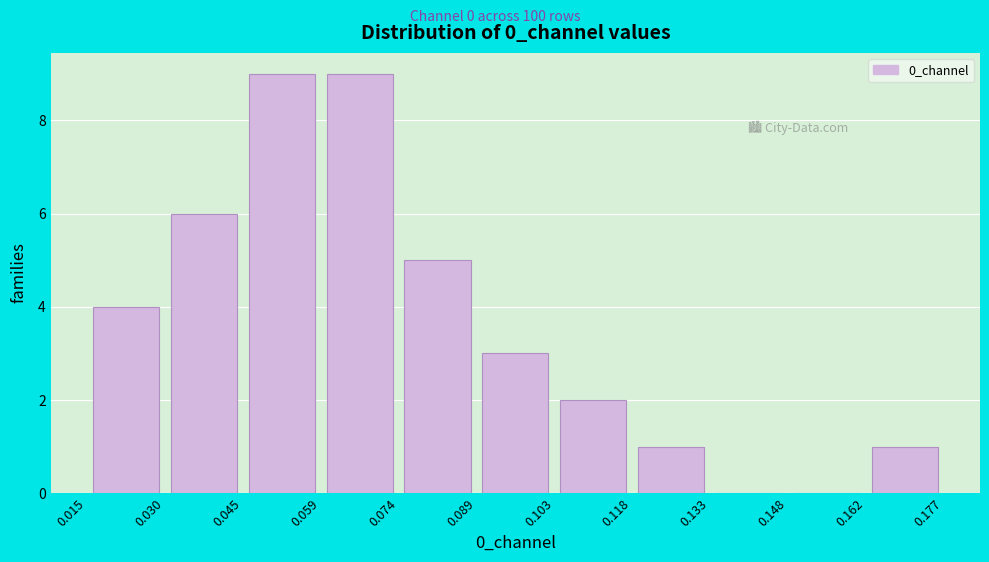

How tall is the bar that spans 0.103 to 0.118 on the x-axis? The values are not printed on the chart, so give them approximately, as read against the axis.

2